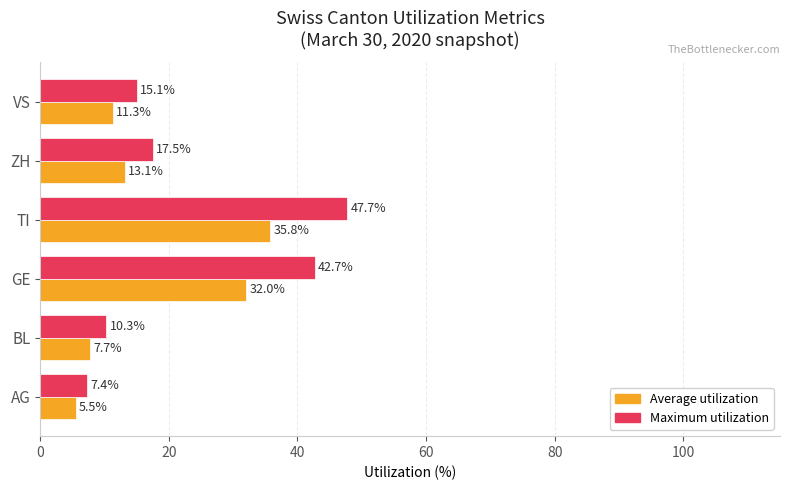

What is the sum of the Maximum utilization values at VS and GE?

57.8